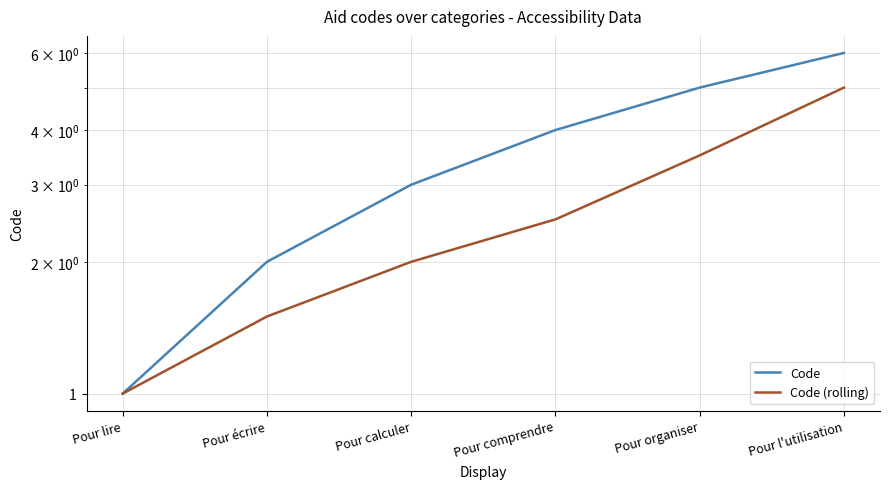

Reading left to right, what are all the values shown in this chart?

Code: 1.0	2.0	3.0	4.0	5.0	6.0
Code (rolling): 1.0	1.5	2.0	2.5	3.5	5.0